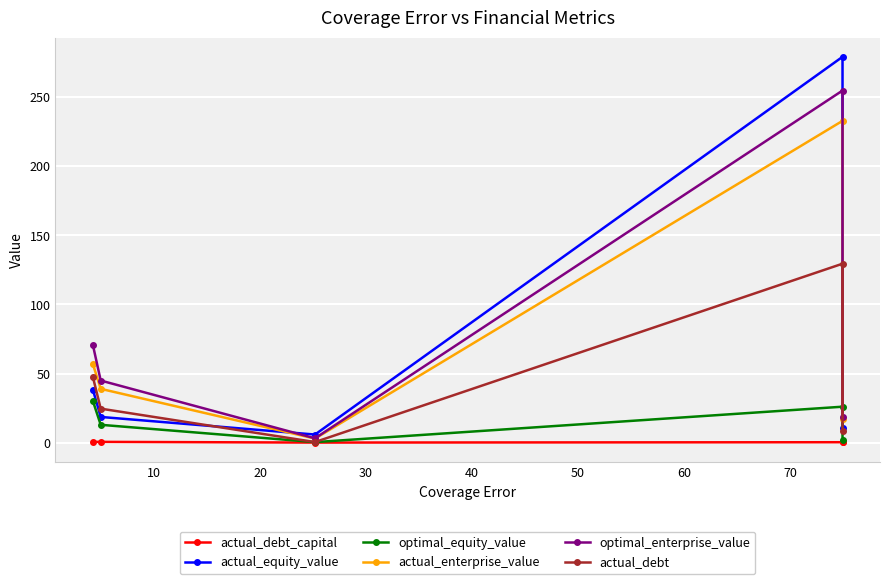

What is the total value across all series at 20?

12.8